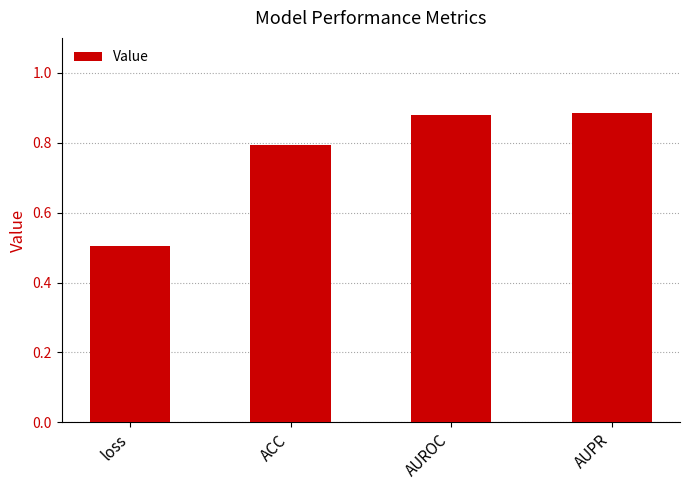

At which label is the value closest to 0?

loss